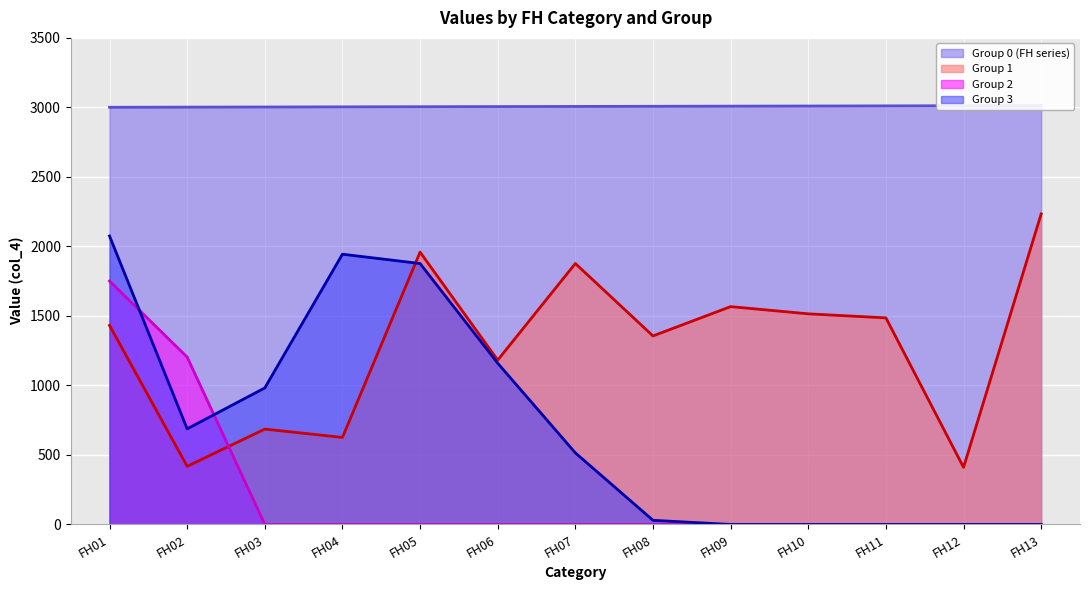

Which category has the lowest value in the col_3=0 series?

FH01